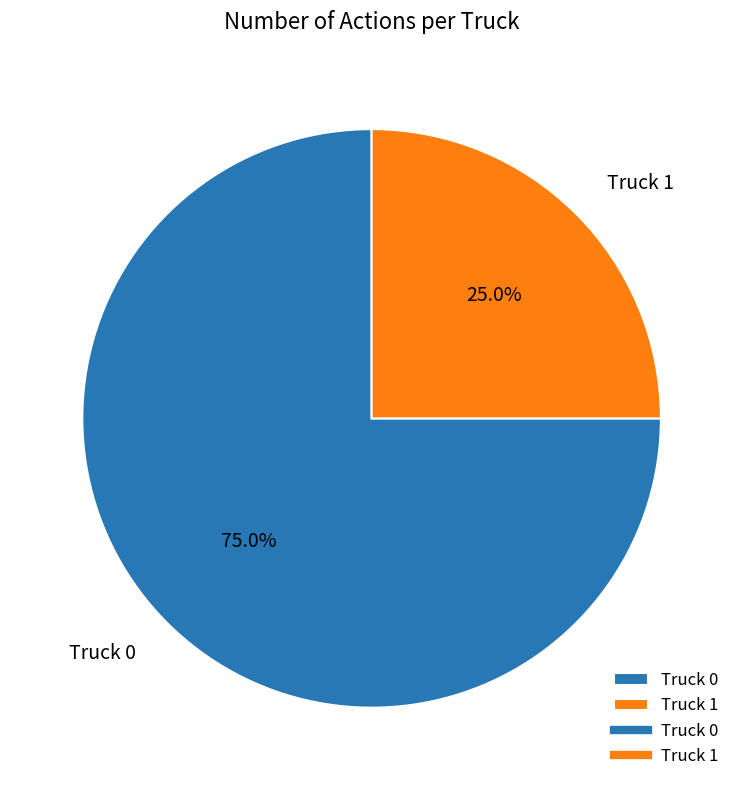

Between Truck 1 and Truck 0, which is larger?

Truck 0